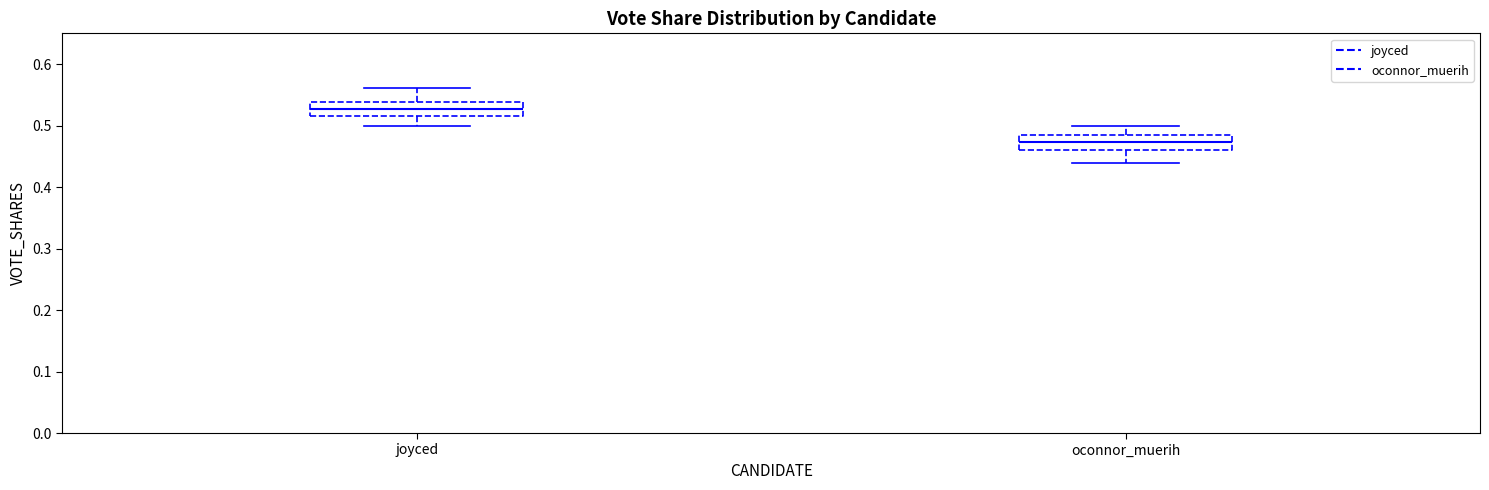

Reading left to right, read every box against the y-axis: the position of its median line, the range the box covers, and the ends of its whiskers. The values are not printed on the chart, so give them approximately, as read against the axis.

joyced: median 0.53, box 0.52 to 0.54, whiskers 0.50 to 0.56
oconnor_muerih: median 0.47, box 0.46 to 0.49, whiskers 0.44 to 0.50